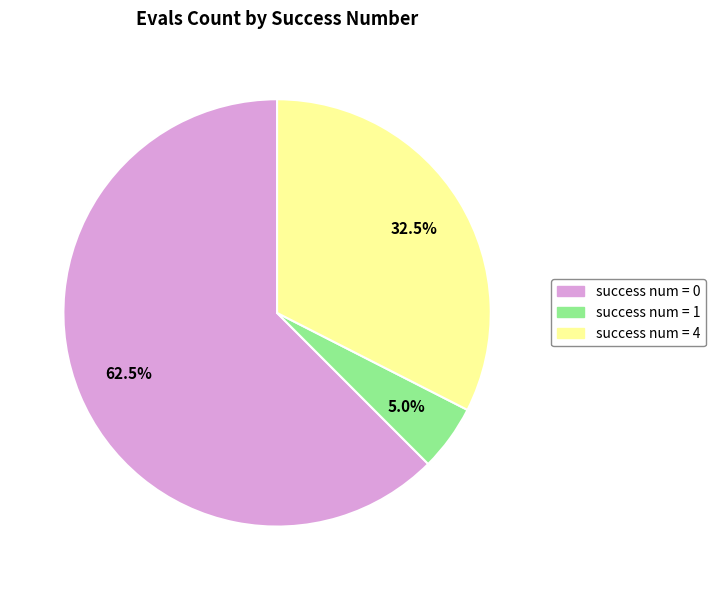

Is there a majority slice in this chart?

Yes